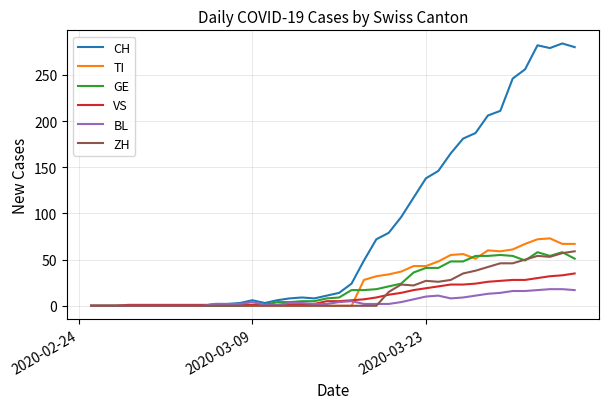

Which series has the largest total across all categories?

CH